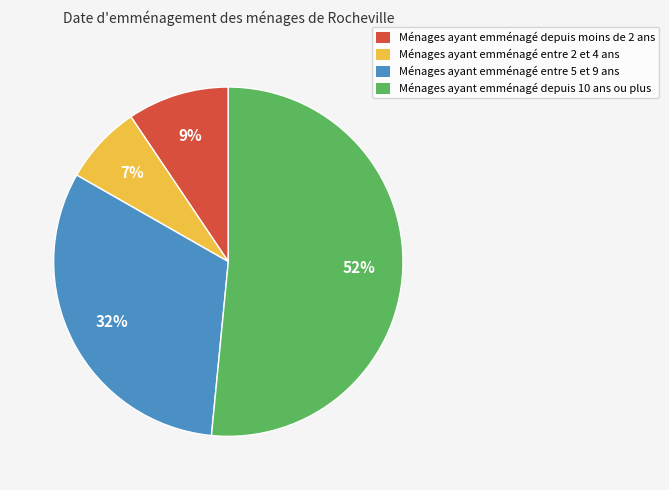

Which category has the biggest portion of the pie?

Ménages ayant emménagé depuis 10 ans ou plus